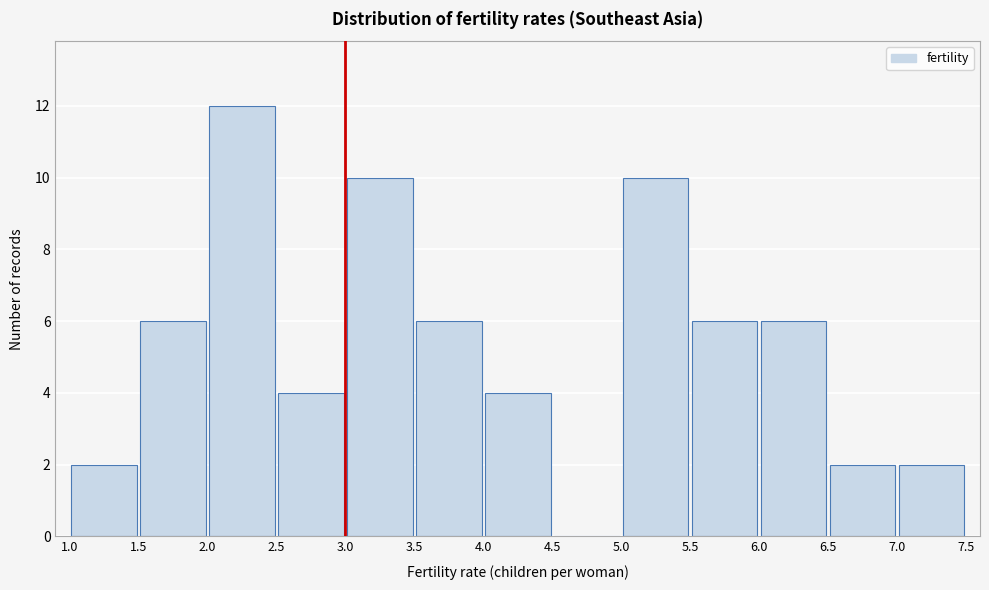

Which range on the x-axis has the tallest bar?

2.0 to 2.5